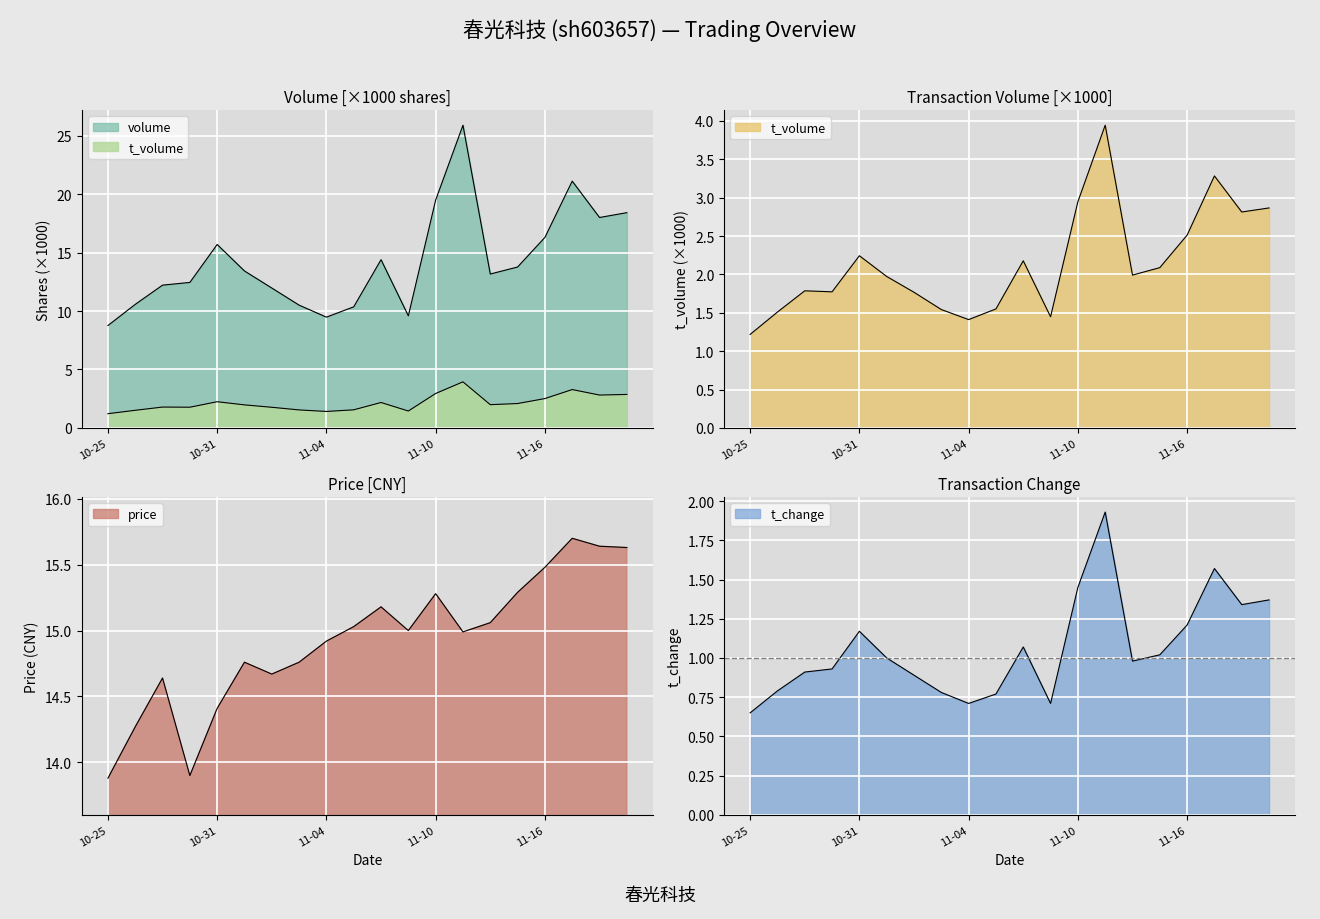

Reading left to right, extract all data points from this chart.

price: 13.9	14.3	14.6	13.9	14.4	14.8	14.7	14.8	14.9	15.0	15.2	15.0	15.3	15.0	15.1	15.3	15.5	15.7	15.6	15.6
t_change: 0.7	0.8	0.9	0.9	1.2	1.0	0.9	0.8	0.7	0.8	1.1	0.7	1.4	1.9	1.0	1.0	1.2	1.6	1.3	1.4
volume: 8.8	10.6	12.2	12.4	15.7	13.4	12.0	10.5	9.5	10.4	14.4	9.6	19.5	25.9	13.2	13.8	16.3	21.1	18.0	18.4
t_volume: 1.2	1.5	1.8	1.8	2.2	2.0	1.8	1.5	1.4	1.6	2.2	1.4	2.9	3.9	2.0	2.1	2.5	3.3	2.8	2.9